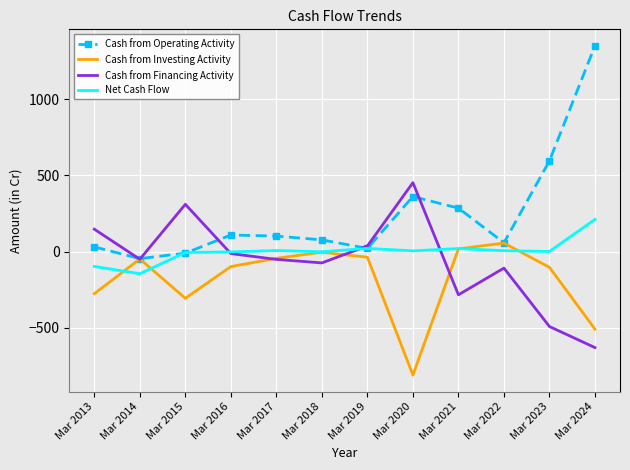

What is the minimum value shown in the chart?

-809